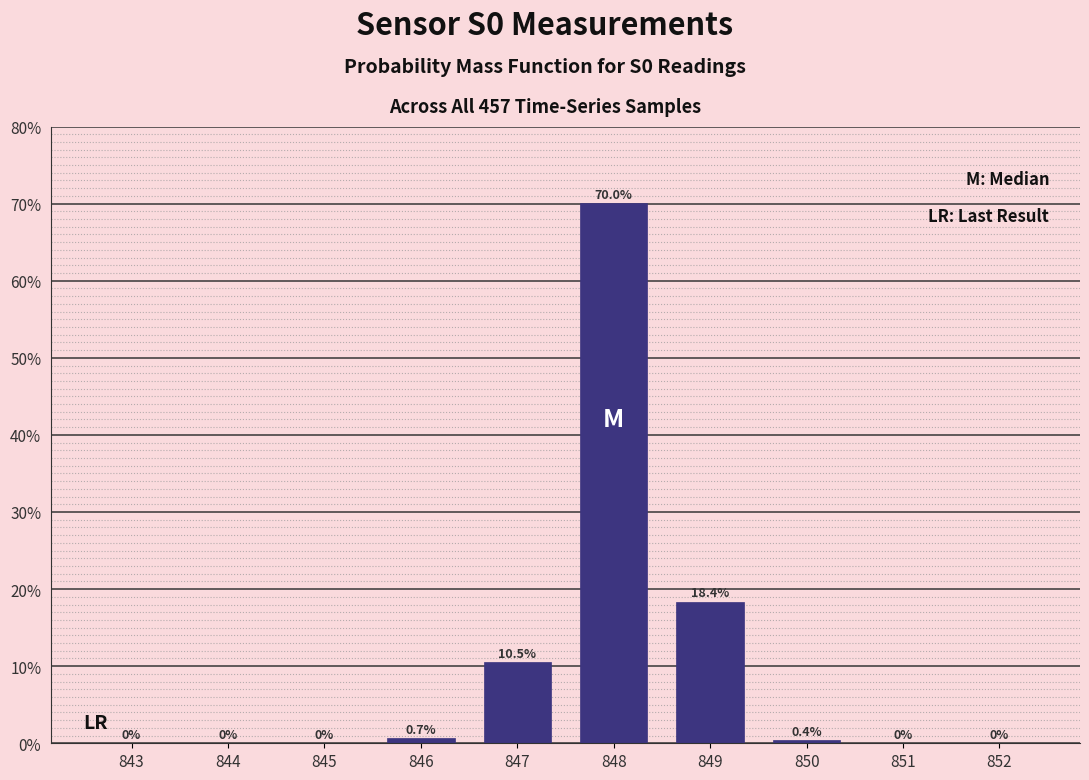

The value at 848 is 18.2. True or false?

False